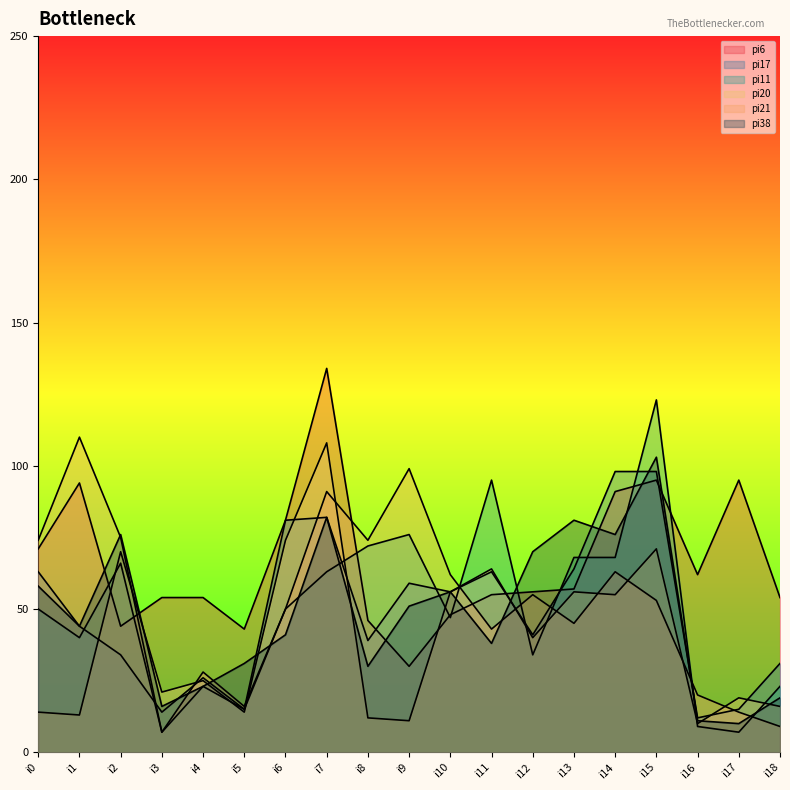

What is the sum of all pi38 values?

916